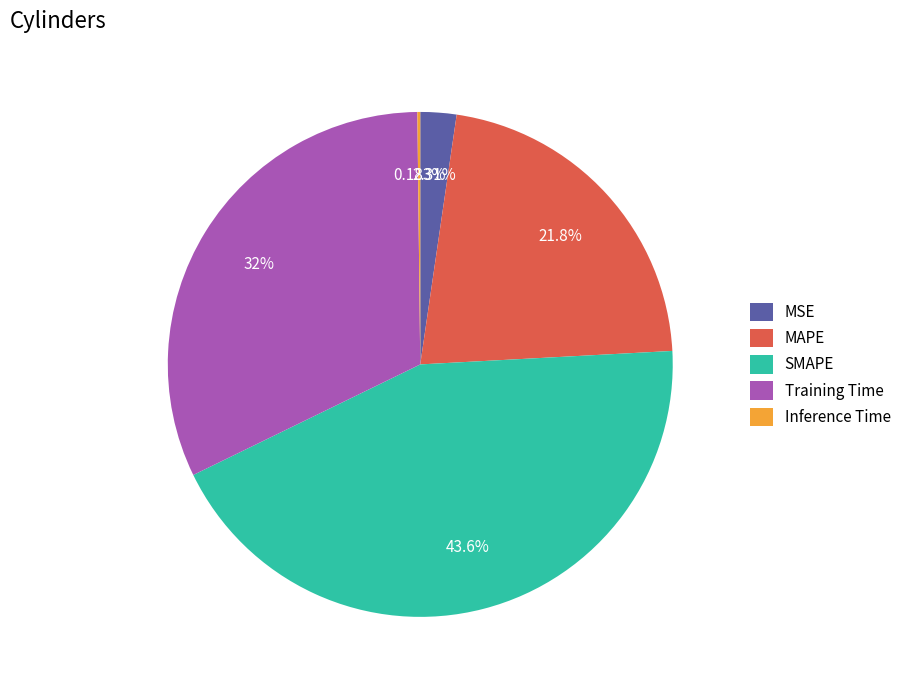

Is there any slice that represents more than half of the pie?

No